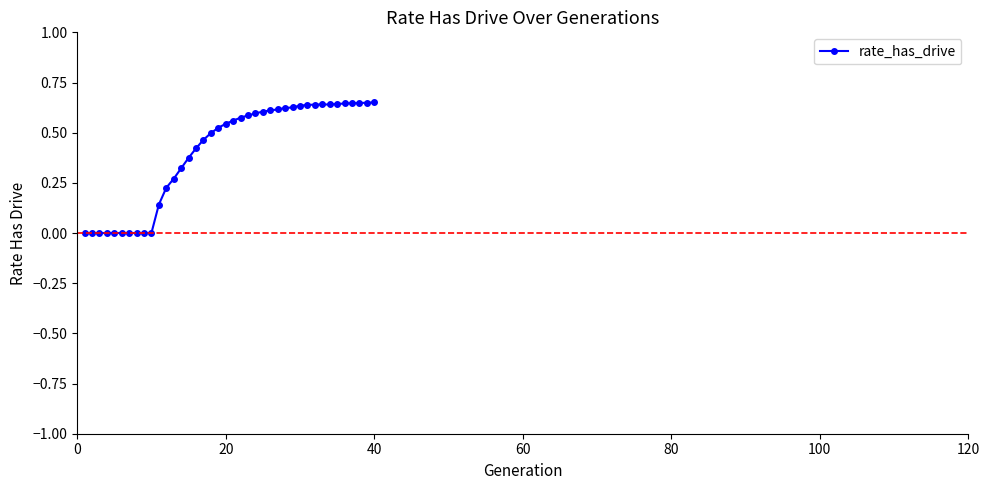

The chart shows a value of 1.2 at 40. True or false?

False